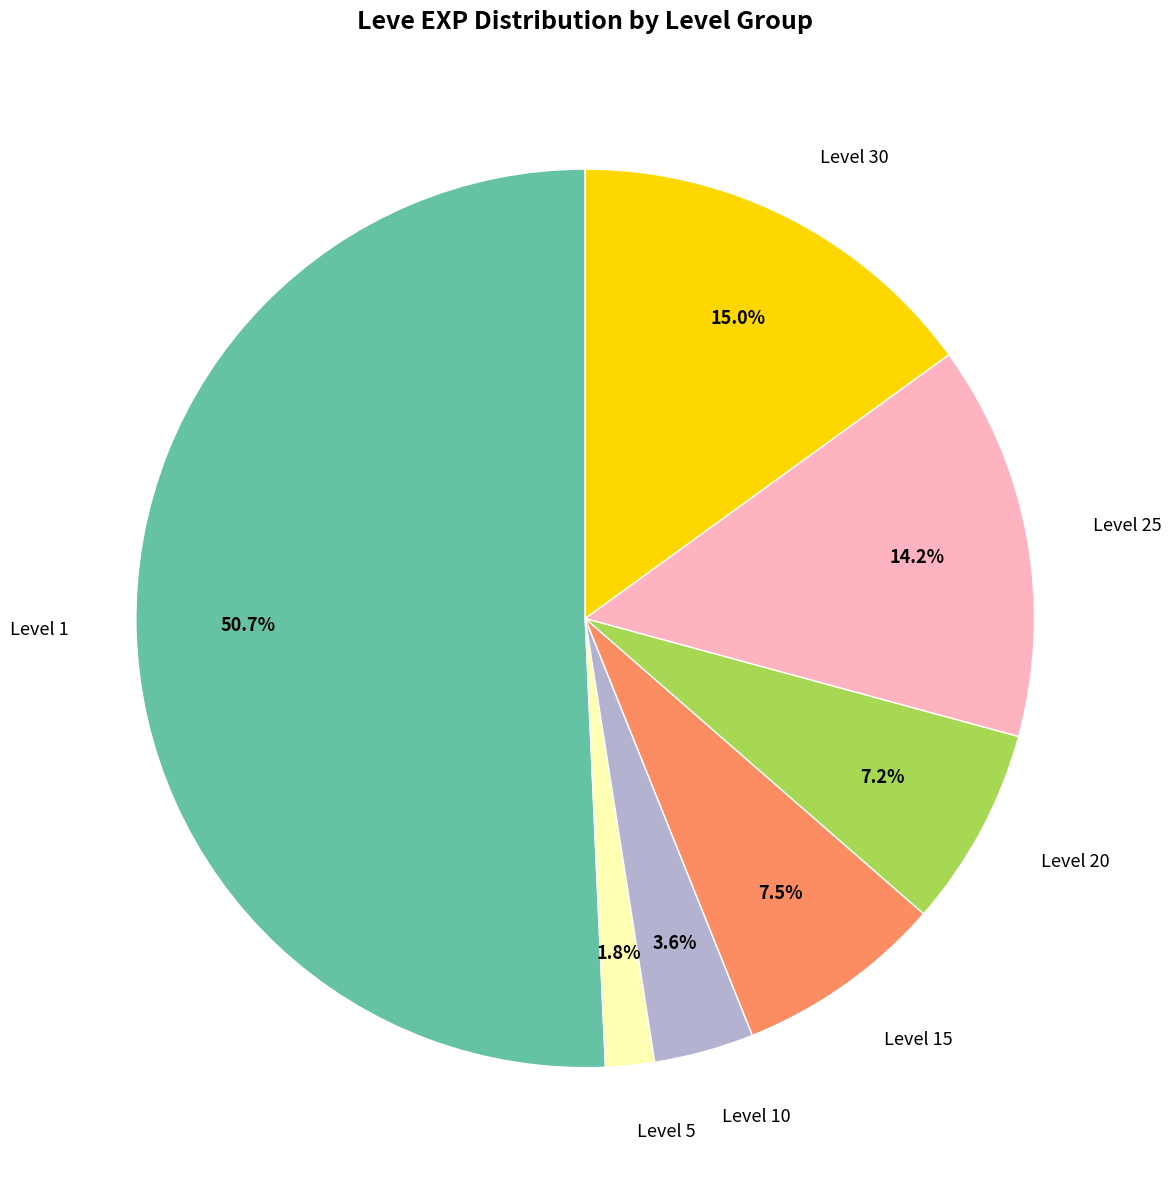

Between Level 5 and Level 25, which is larger?

Level 25